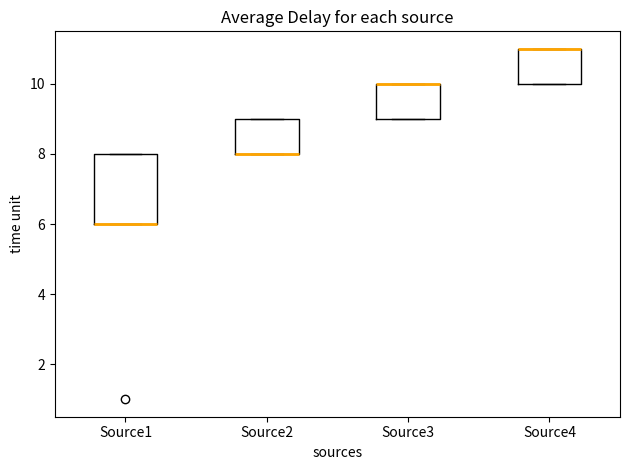

Where is the lower edge of the box for Source2 on the y-axis? The values are not printed on the chart, so give them approximately, as read against the axis.

8